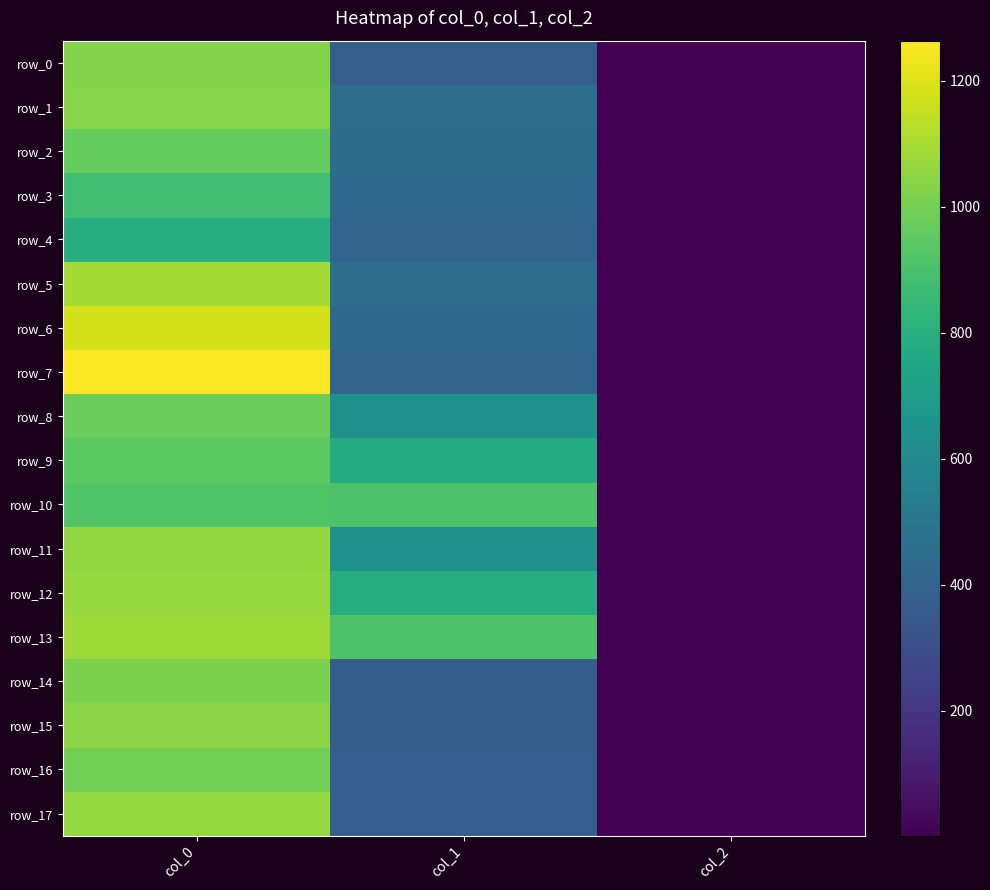

Is it true that row_0 equals 543.4 at col_0?

False